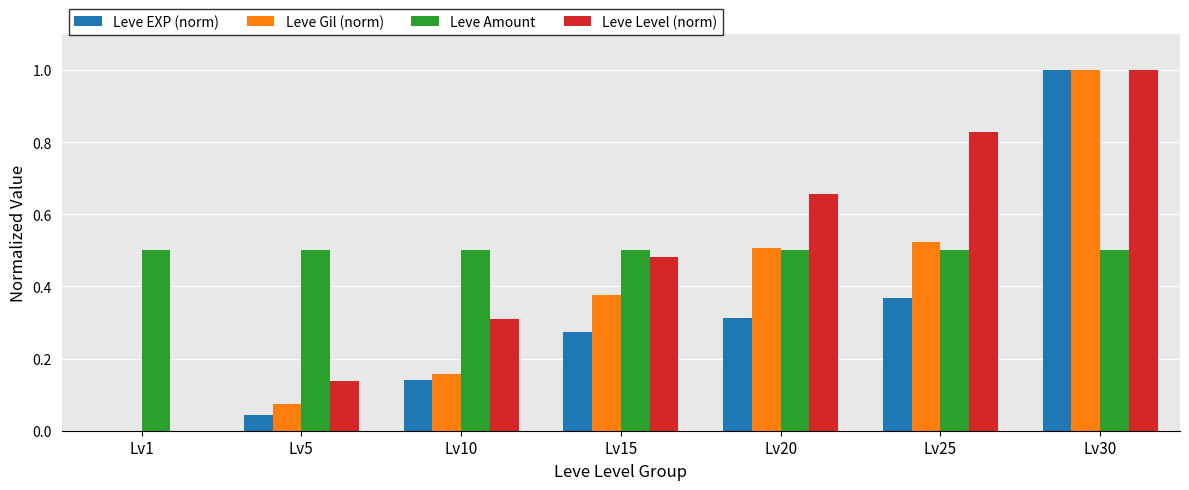

Which series changed the most between Lv15 and Lv30?

Leve EXP (norm)